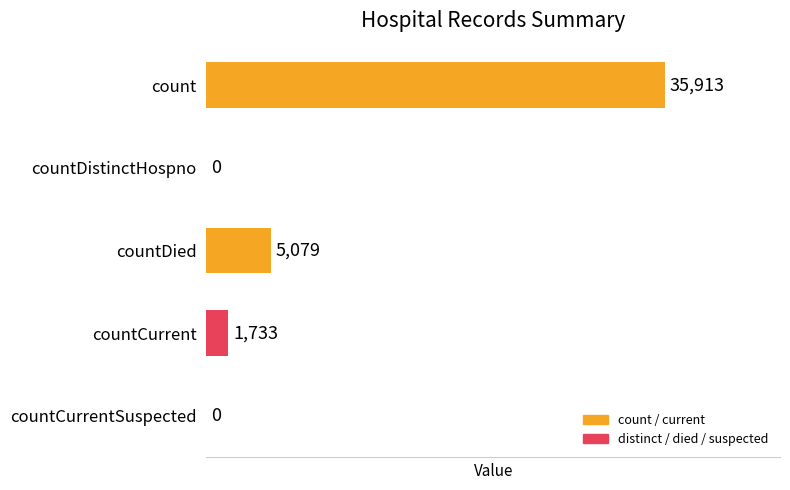

Is it true that the value at count is 9202?

False